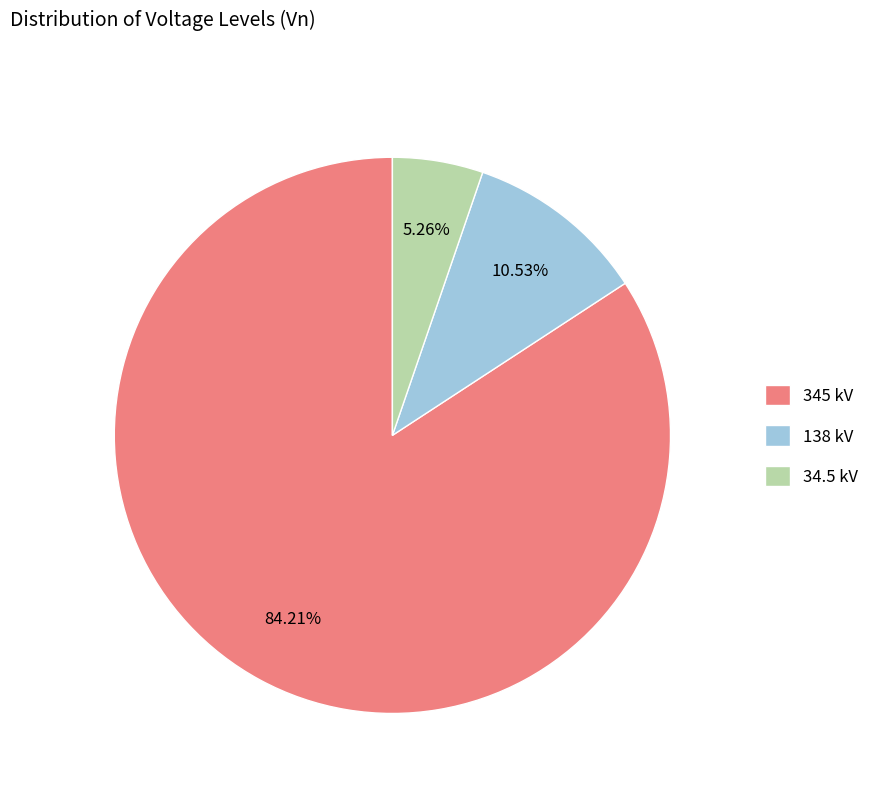

Do 345 and 138 together represent more than half of the pie?

Yes